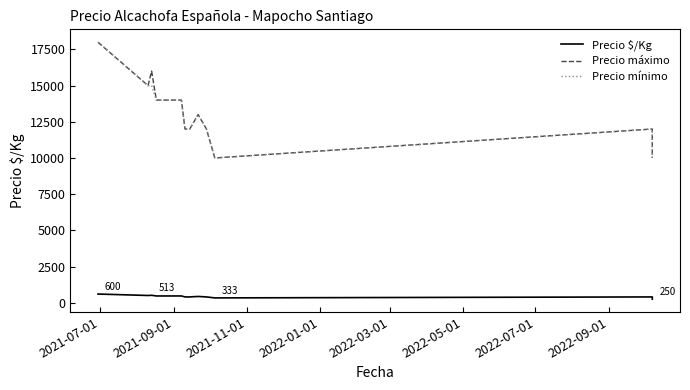

At how many categories does at least one series exceed 17851?

1